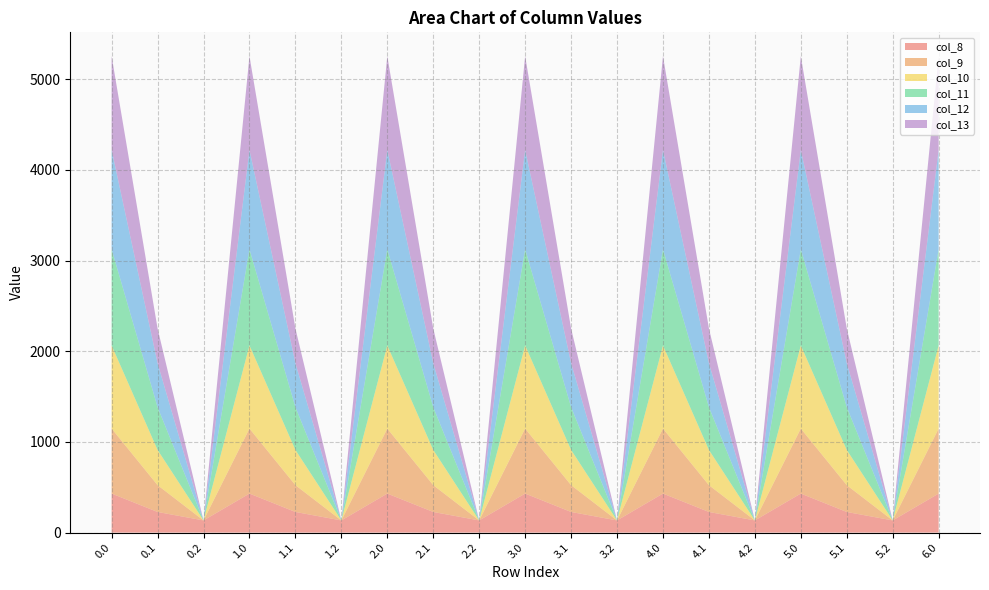

Reading left to right, list all the values displayed in this chart.

col_8: 430.3	227.5	134.2	430.3	227.5	134.2	430.3	227.5	134.2	430.3	227.5	134.2	430.3	227.5	134.2	430.3	227.5	134.2	430.3
col_9: 716.9	295.9	0.0	716.9	295.9	0.0	716.9	295.9	0.0	716.9	295.9	0.0	716.9	295.9	0.0	716.9	295.9	0.0	716.9
col_10: 916.2	388.1	0.0	916.2	388.1	0.0	916.2	388.1	0.0	916.2	388.1	0.0	916.2	388.1	0.0	916.2	388.1	0.0	916.2
col_11: 1060.3	471.7	0.0	1060.3	471.7	0.0	1060.3	471.7	0.0	1060.3	471.7	0.0	1060.3	471.7	0.0	1060.3	471.7	0.0	1060.3
col_12: 1096.7	485.4	0.0	1096.7	485.4	0.0	1096.7	485.4	0.0	1096.7	485.4	0.0	1096.7	485.4	0.0	1096.7	485.4	0.0	1096.7
col_13: 1032.9	382.7	0.0	1032.9	382.7	0.0	1032.9	382.7	0.0	1032.9	382.7	0.0	1032.9	382.7	0.0	1032.9	382.7	0.0	1032.9